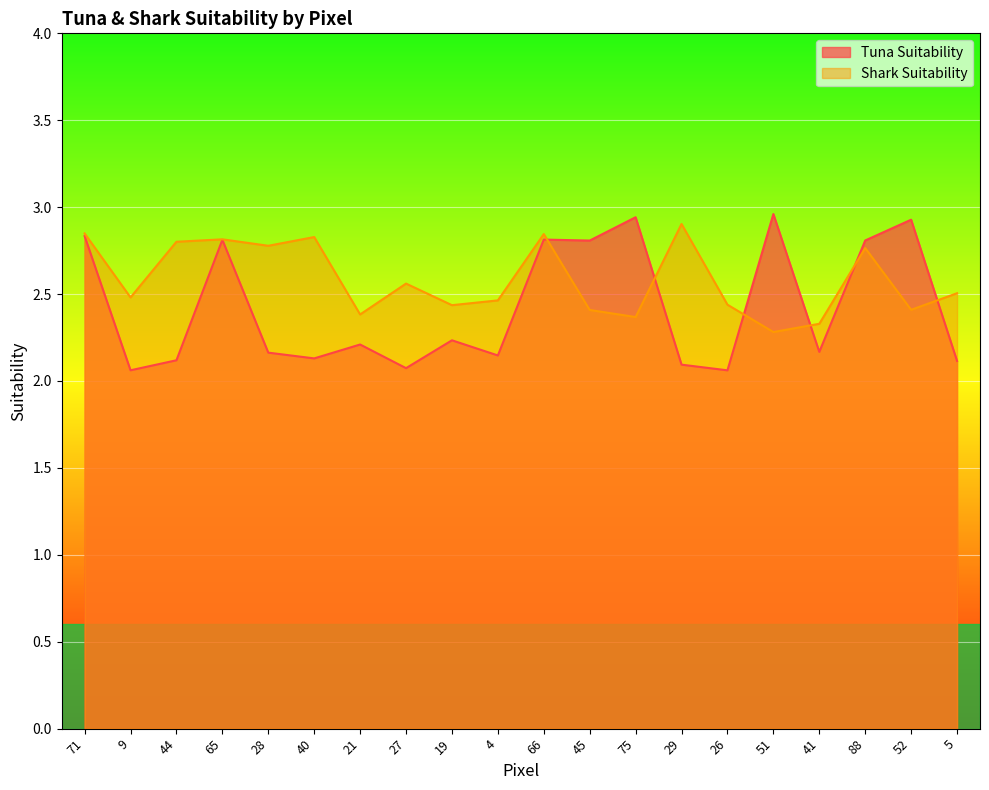

True or false: Shark Suitability has a value of 4.2 at 27.

False